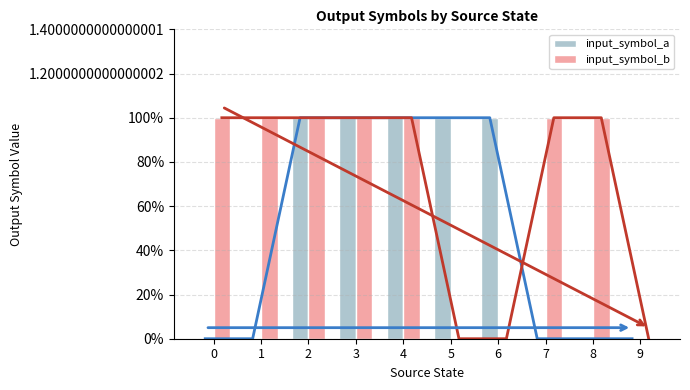

Reading left to right, list all the values displayed in this chart.

input_symbol_a: 0=0	1=0	2=1	3=1	4=1	5=1	6=1	7=0	8=0	9=0
input_symbol_b: 0=1	1=1	2=1	3=1	4=1	5=0	6=0	7=1	8=1	9=0